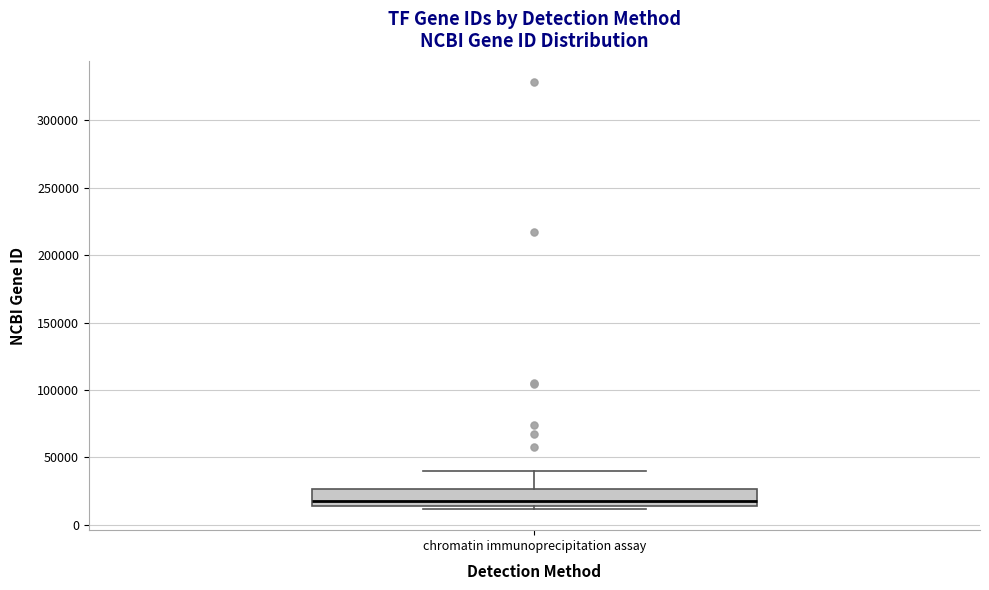

Read this box plot against the y-axis: the position of the median line, the range covered by the box, and the ends of both whiskers. The values are not printed on the chart, so give them approximately, as read against the axis.

median 20000, box 15000 to 25000, whiskers 10000 to 40000